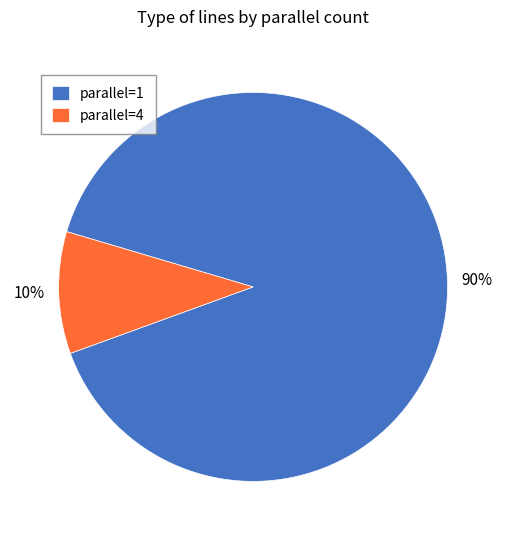

What is the largest slice in the pie chart?

parallel=1